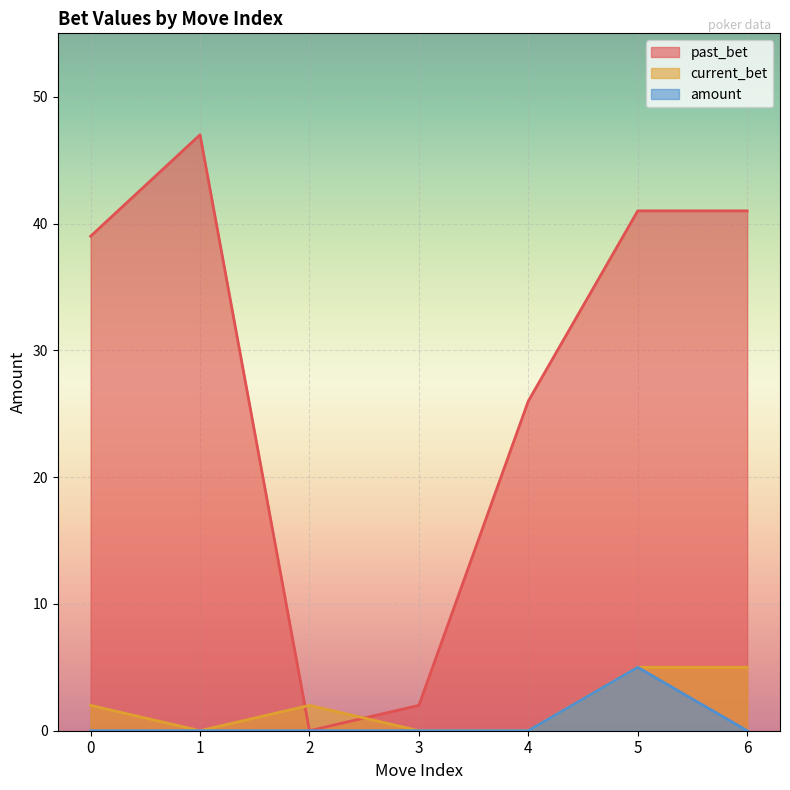

The value of amount at 3 is -3. True or false?

False